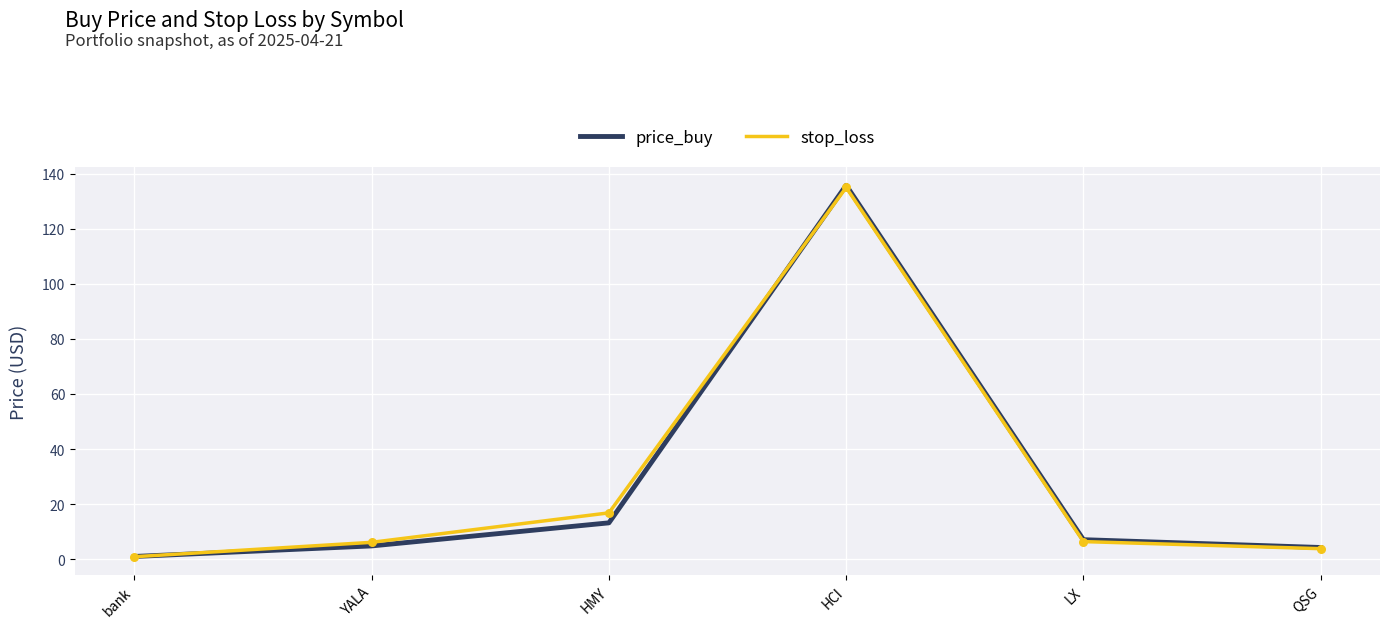

At which category is the sum across all series the highest?

HCI